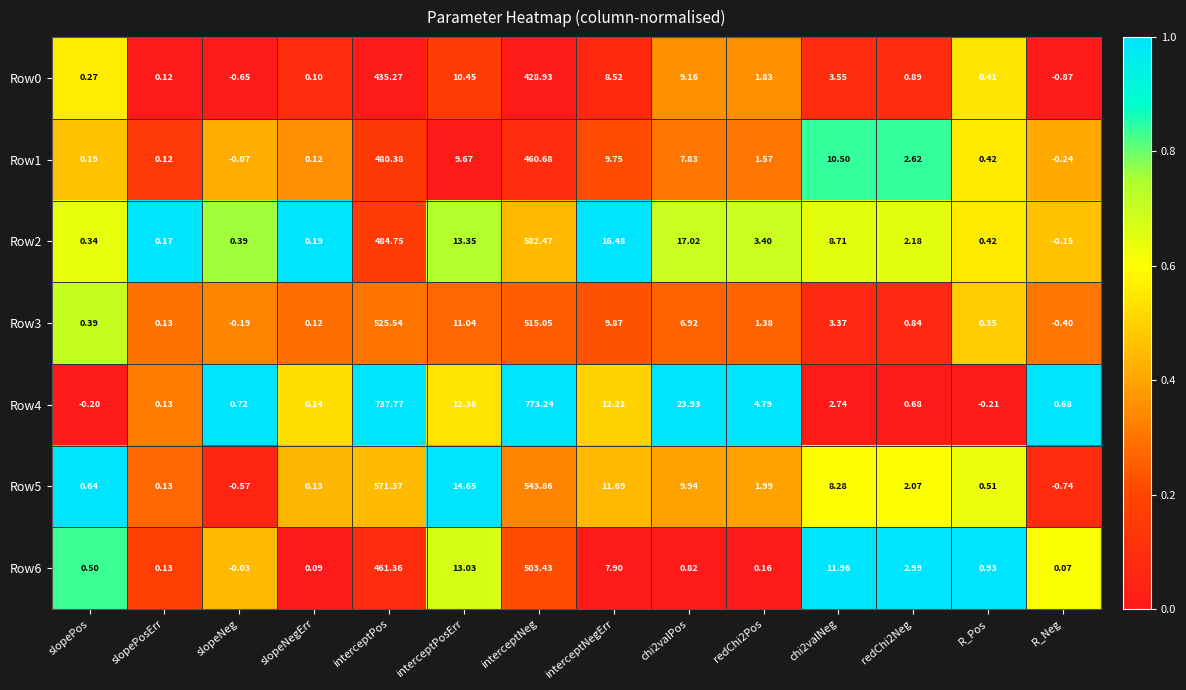

Where is Row1 nearest to the value 240?

interceptNeg